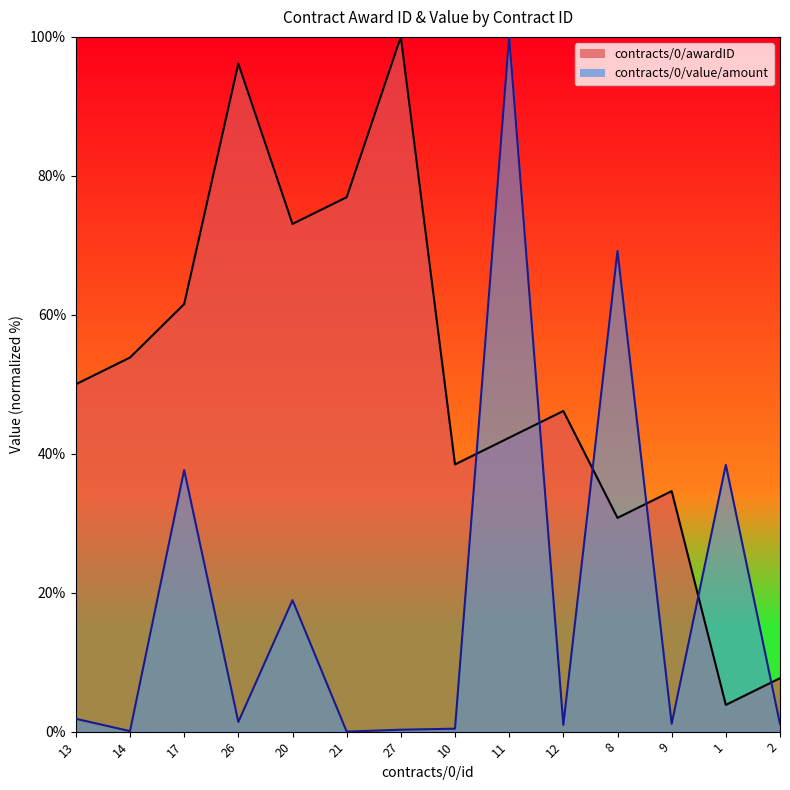

Where is the first local minimum for contracts/0/awardID?

20